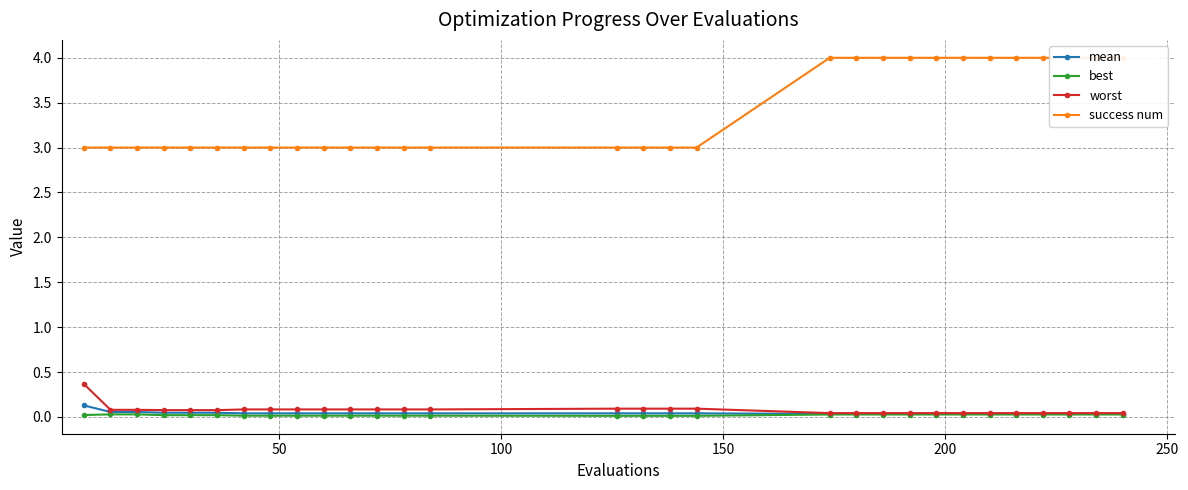

True or false: mean and worst intersect in this chart.

False